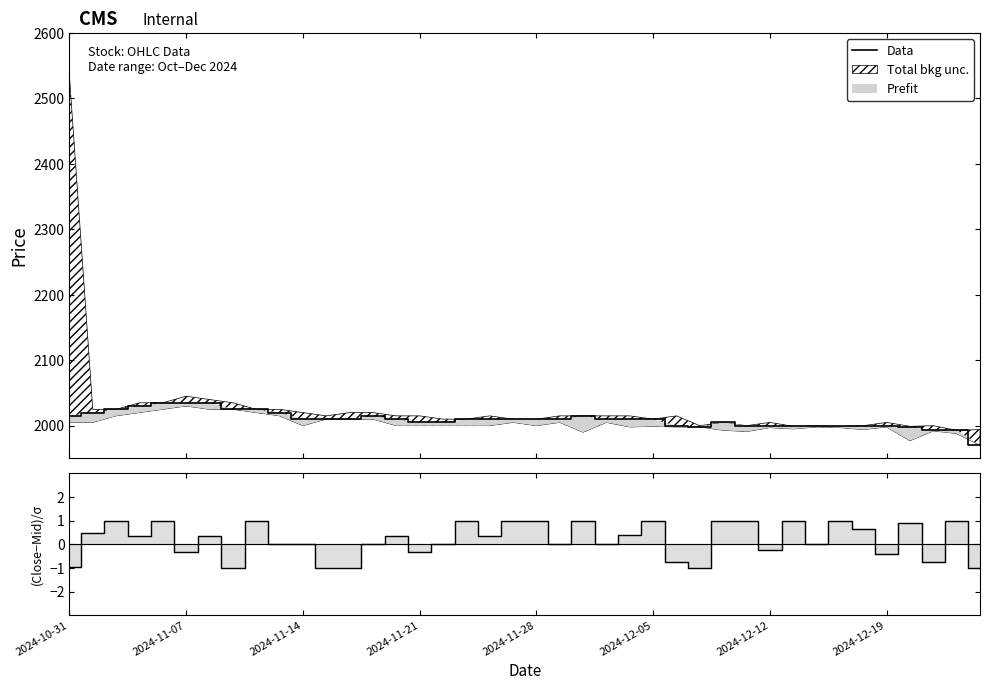

In (Close-Mid)/σ, how many points are higher than both neighbors (excluding endpoints)?

12